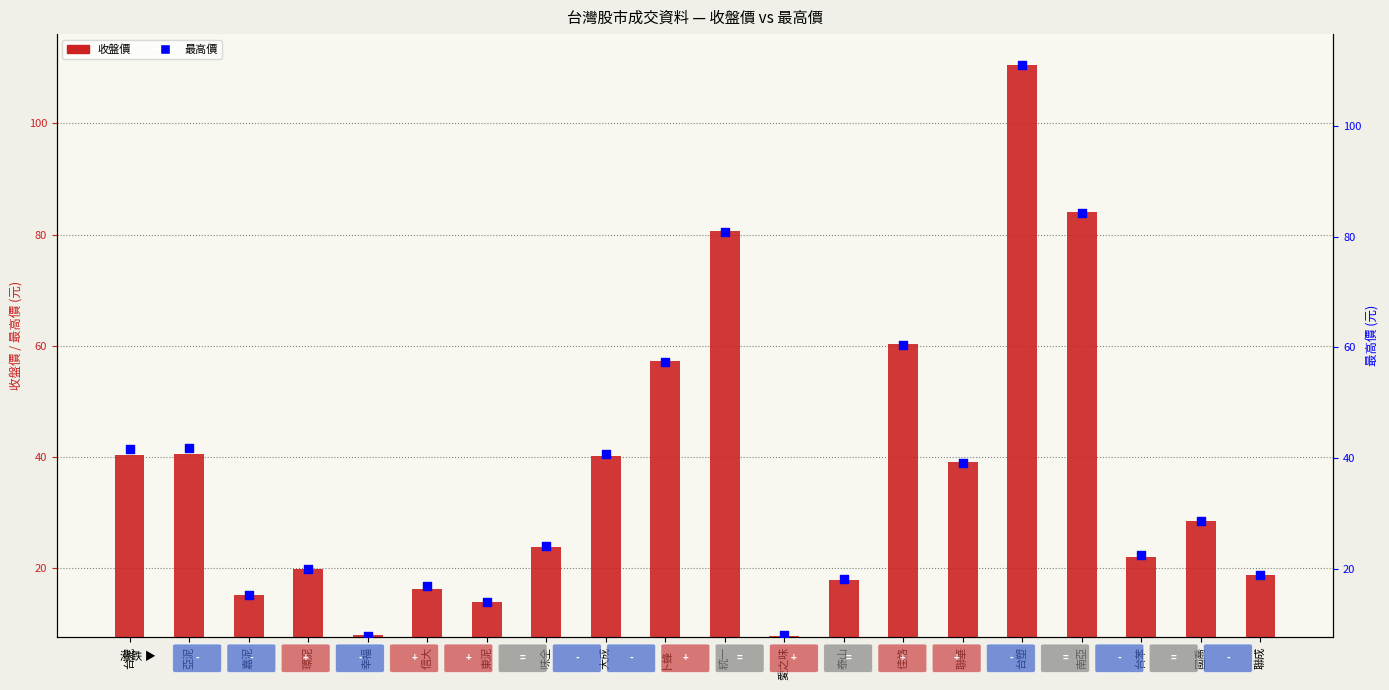

What is the total value across all series at 台苯?

44.5